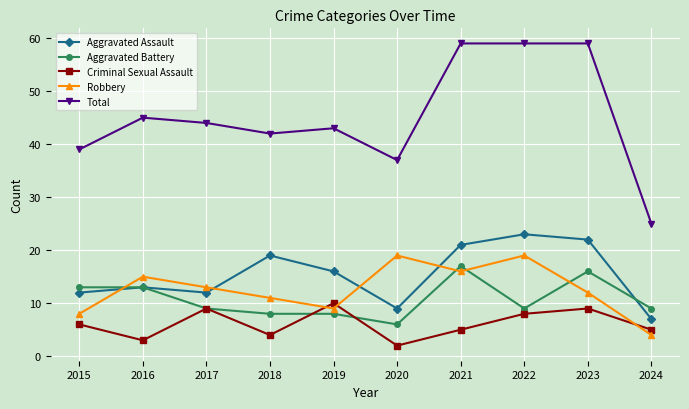

Between 2021 and 2022, which series saw the biggest shift?

Aggravated Battery